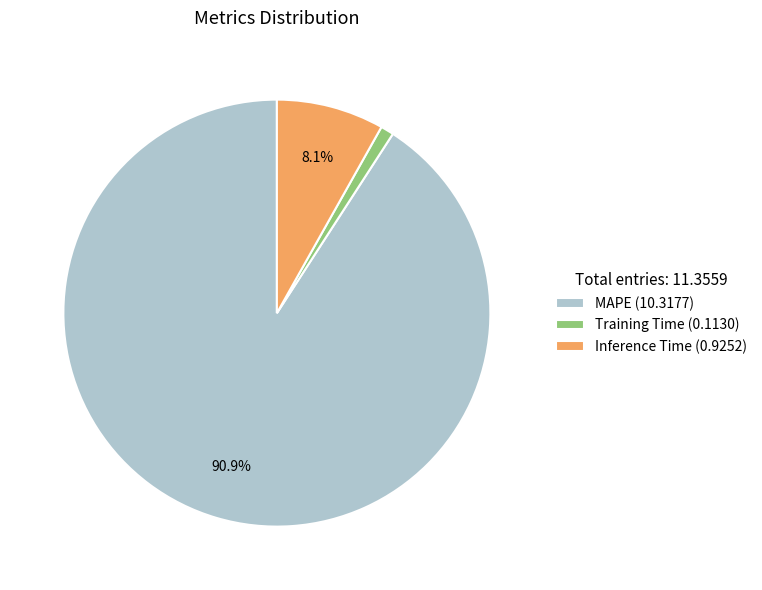

Does Training Time account for over 50% of the chart?

No